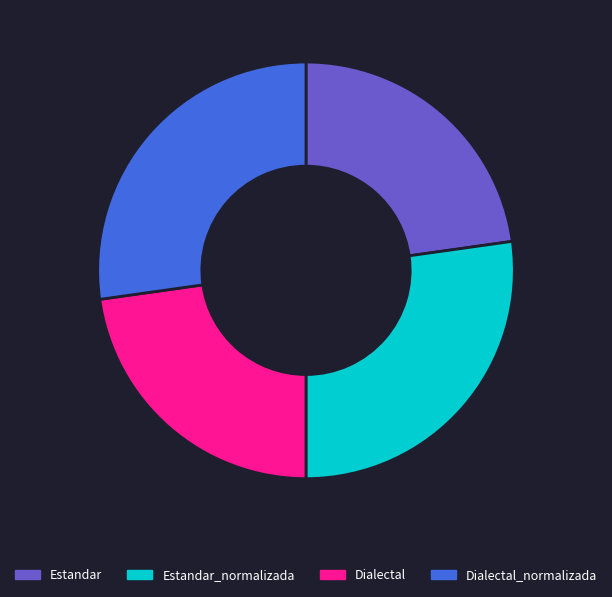

The Dialectal slice represents 23% of the pie. True or false?

True